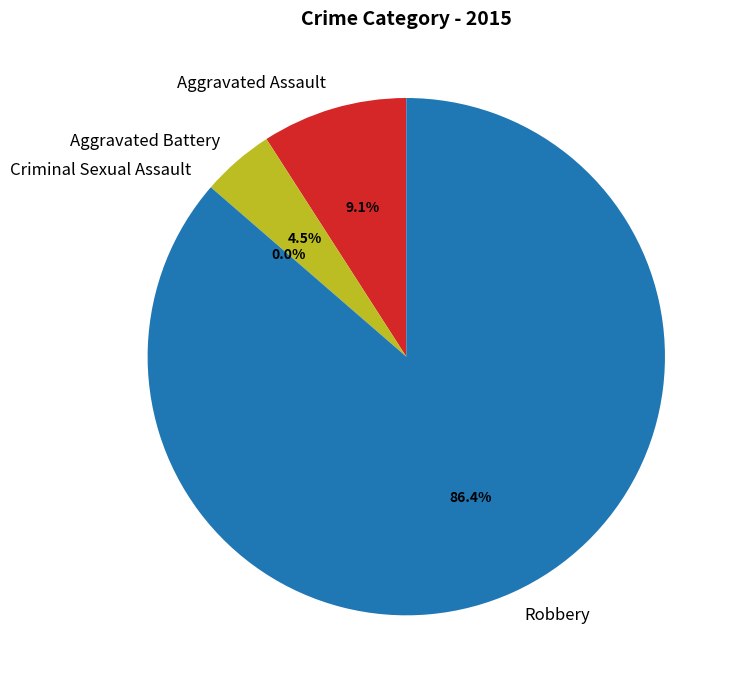

What percentage is the Aggravated Battery slice, to the nearest percent?

5%